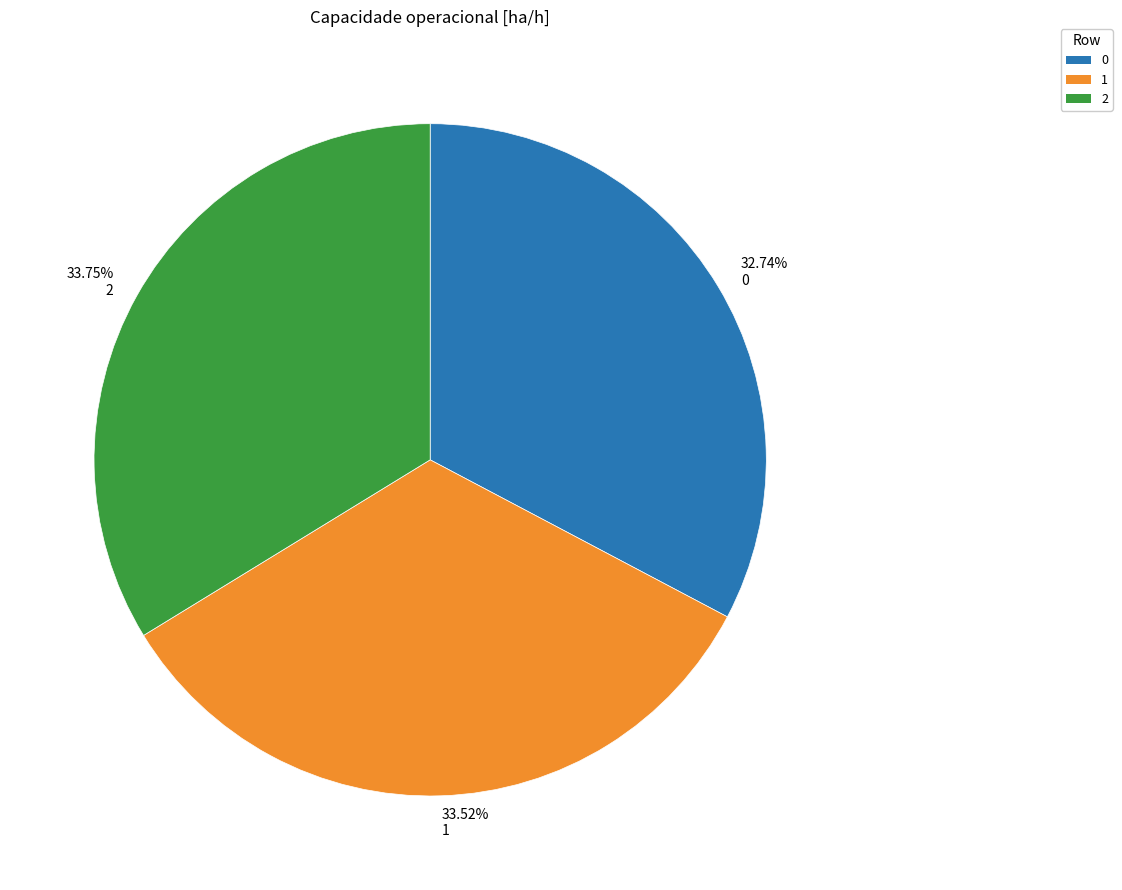

To the nearest percent, what is the difference between the largest and smallest slice percentages?

1%